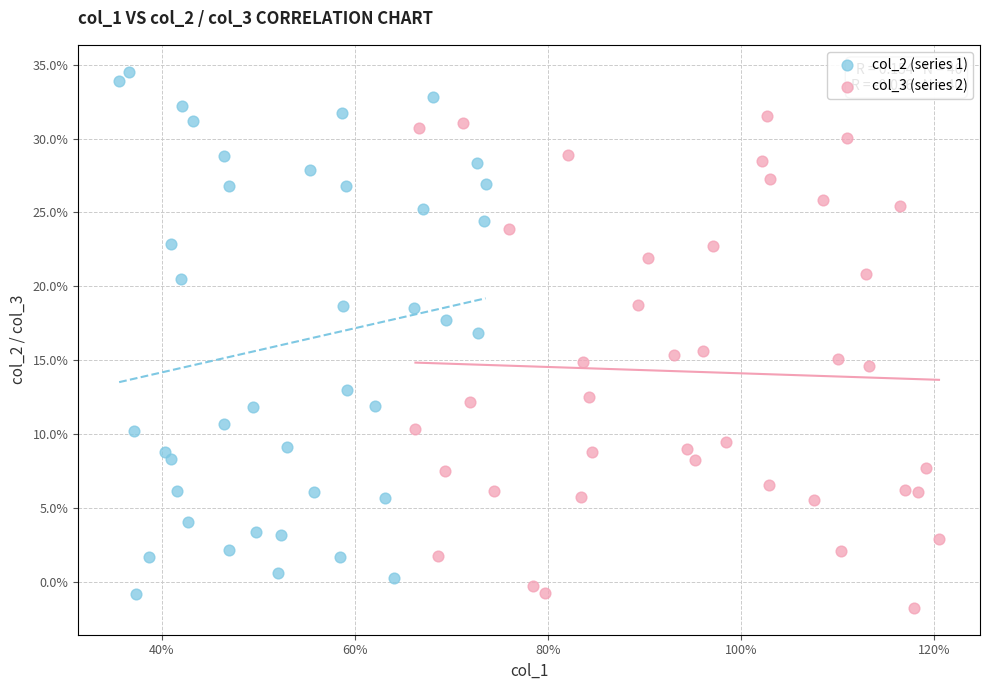

Which series contains the lowest Y value?

col_3 (series 2)